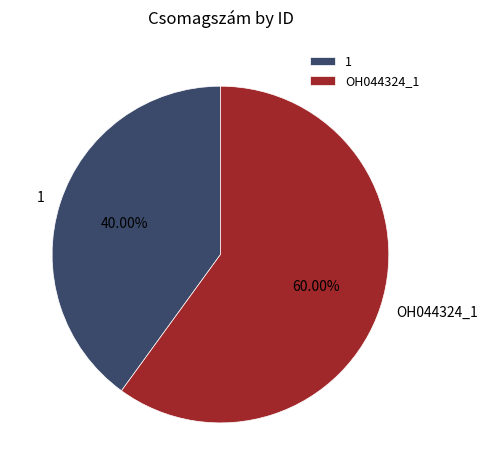

Rank the categories by value from lowest to highest.

1, OH044324_1